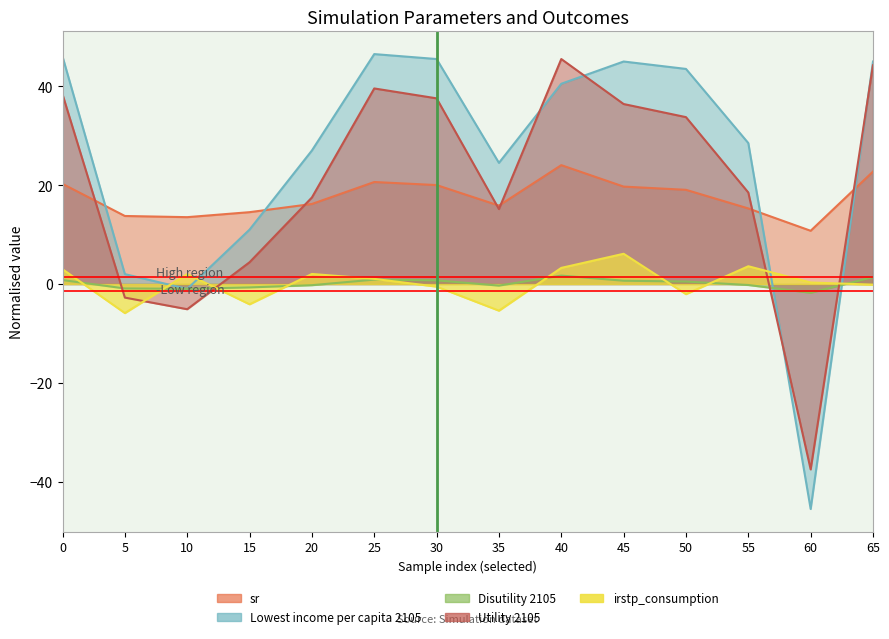

The Utility 2105 series shows 39.6 at 25. True or false?

True